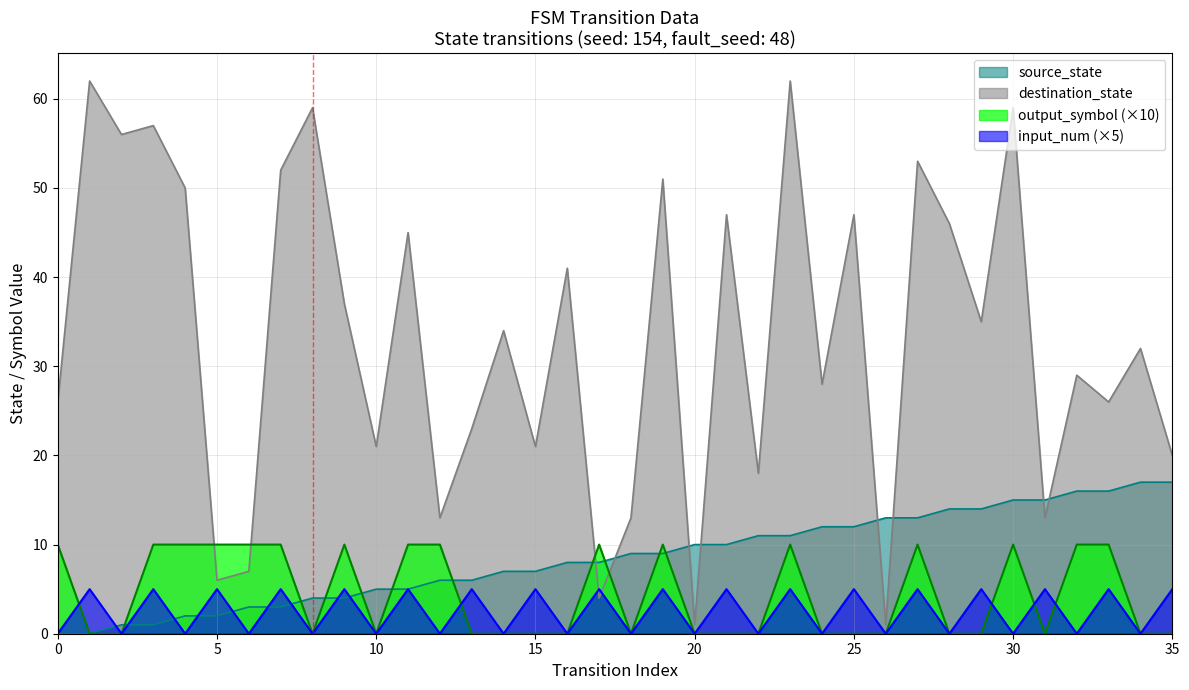

Where is source_state nearest to the value 8?

8